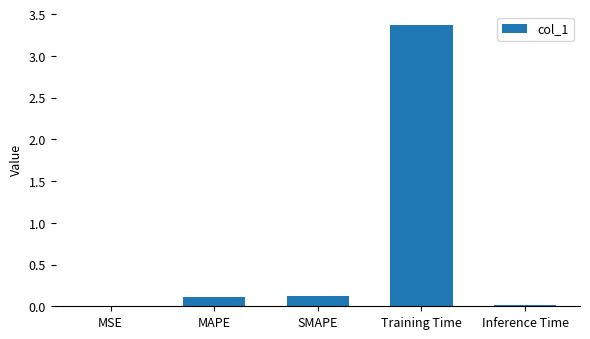

What is the sum of the values at SMAPE and Training Time?

3.5